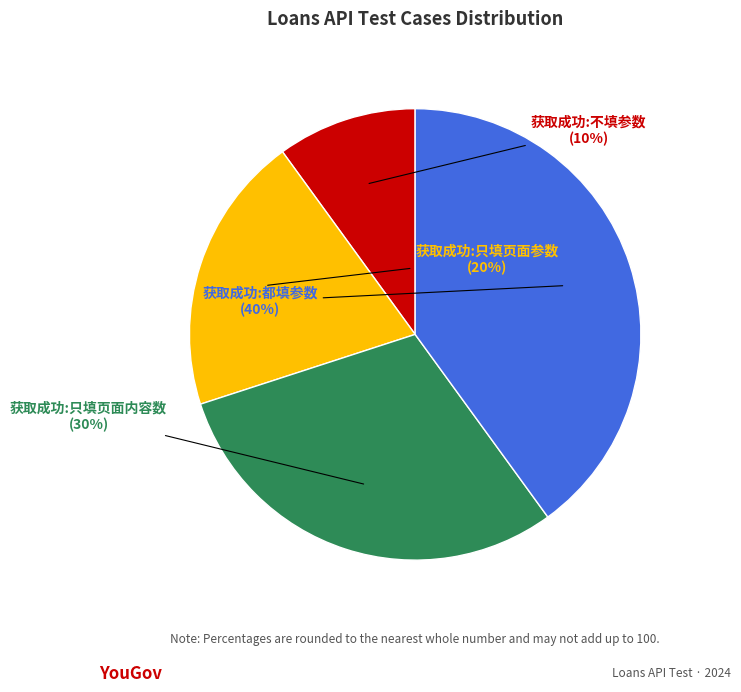

Does any single category account for the majority?

No